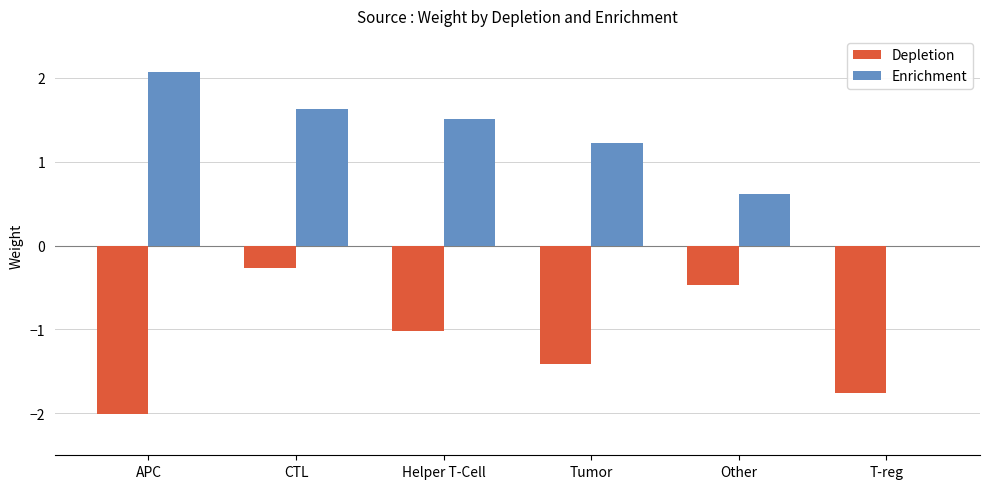

Are the bars horizontal?

No